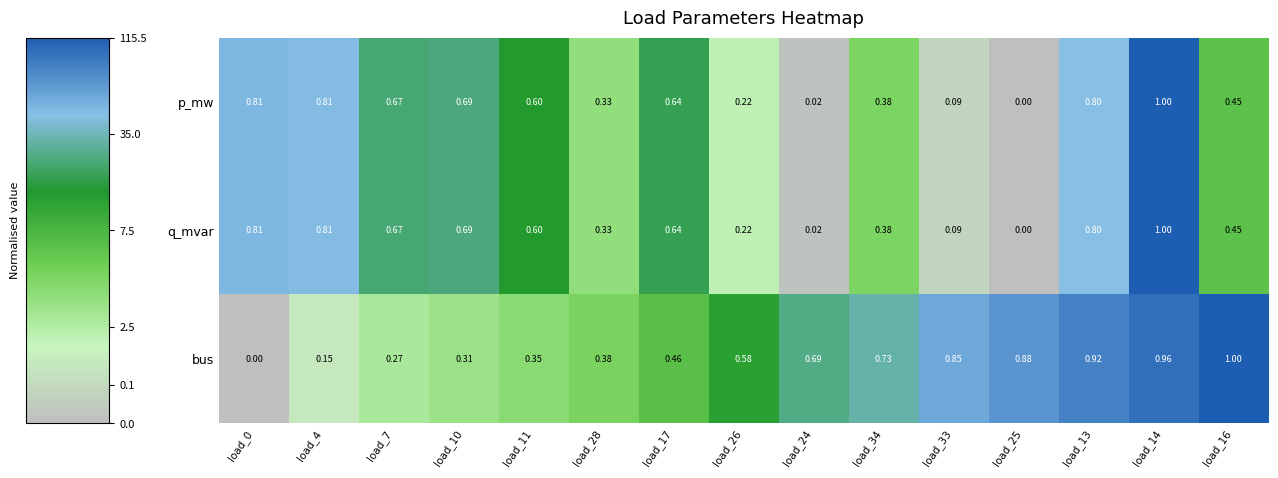

Which series has the largest total across all categories?

bus